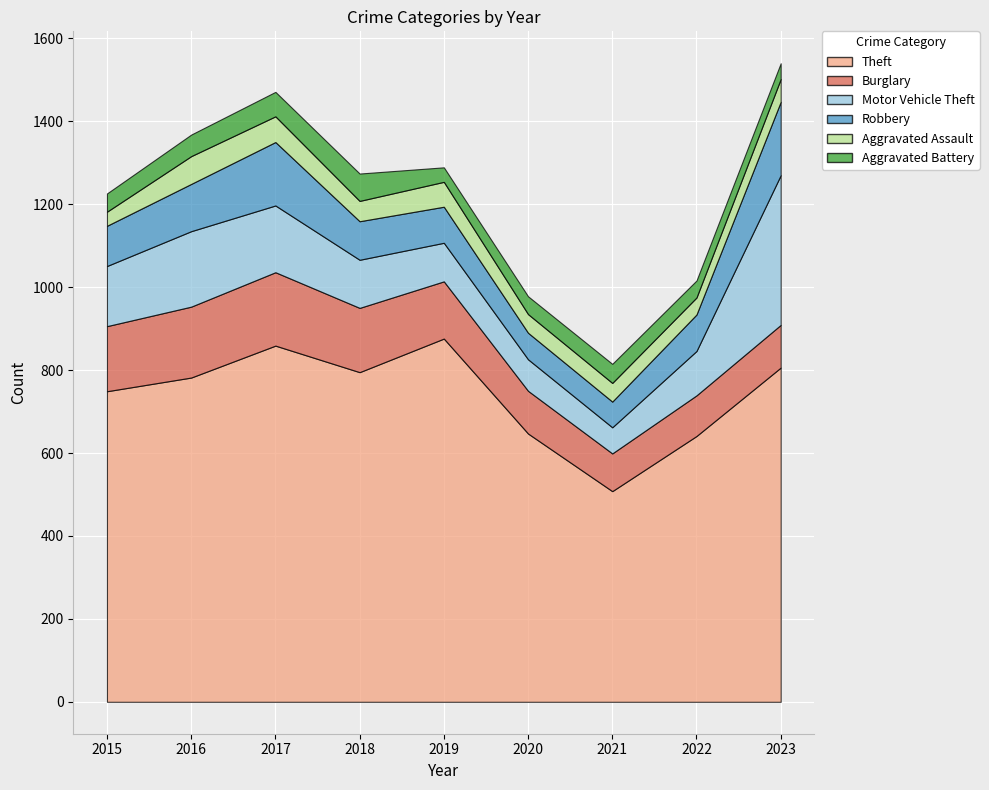

Which label corresponds to the largest value in the chart?

2019